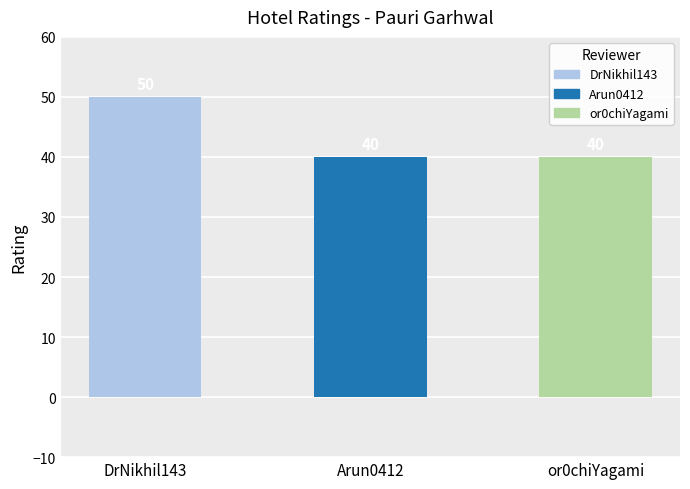

What is the label of the 2nd bar from the right?

Arun0412